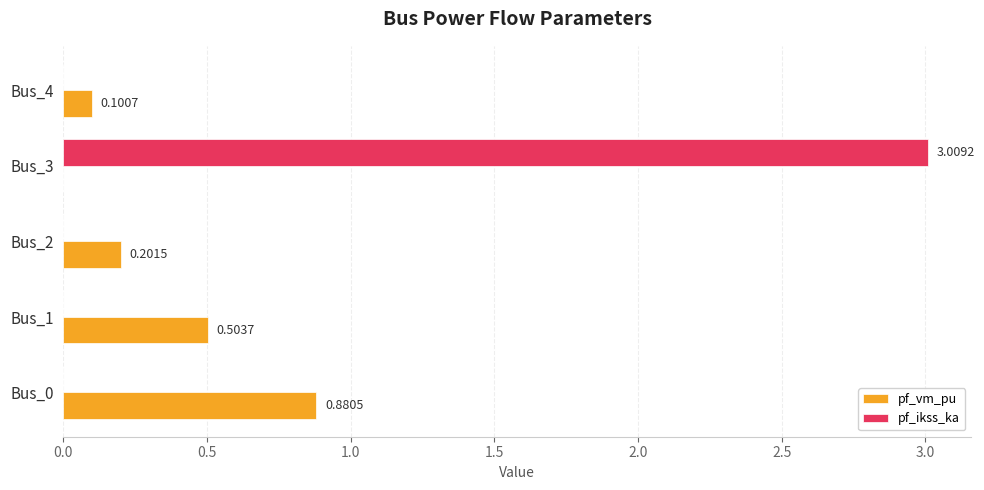

What is the sum of all pf_ikss_ka values?

3.0